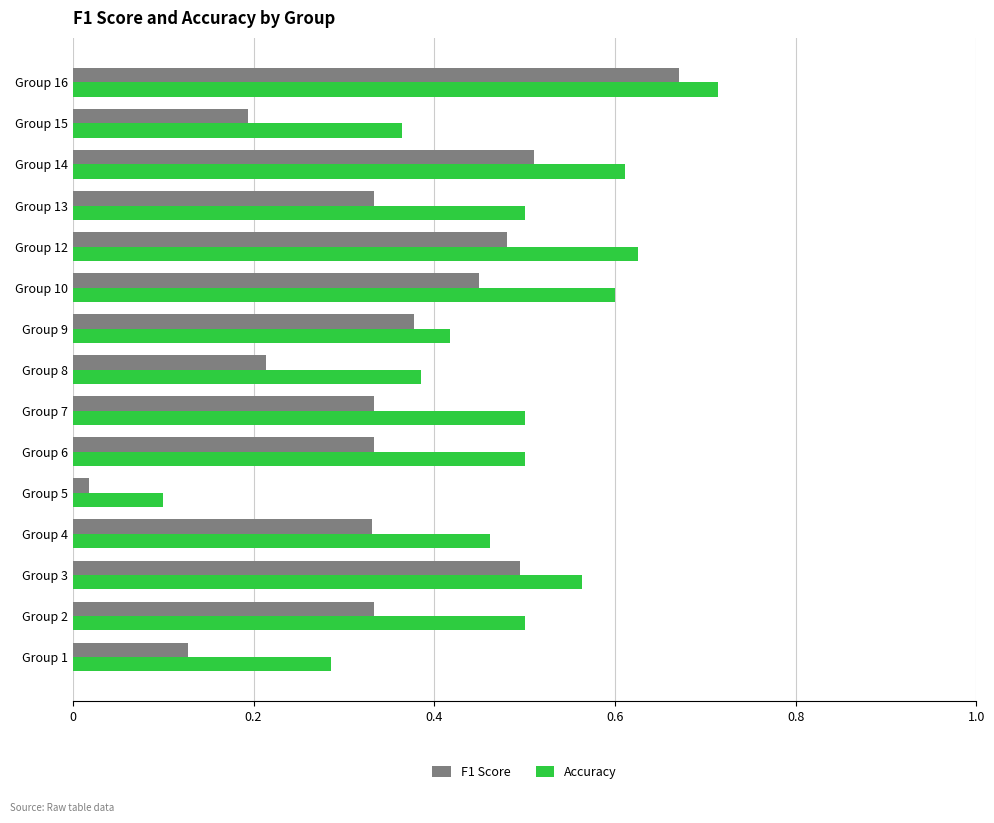

At which label is F1 Score closest to 0?

Group 5